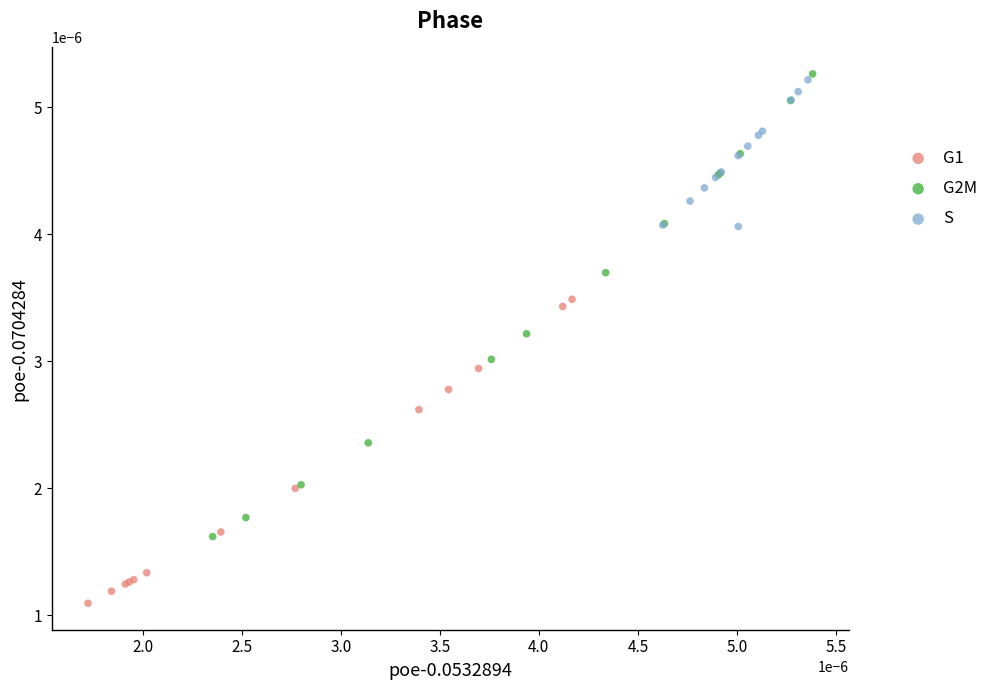

Which series contains the highest Y value?

G2M